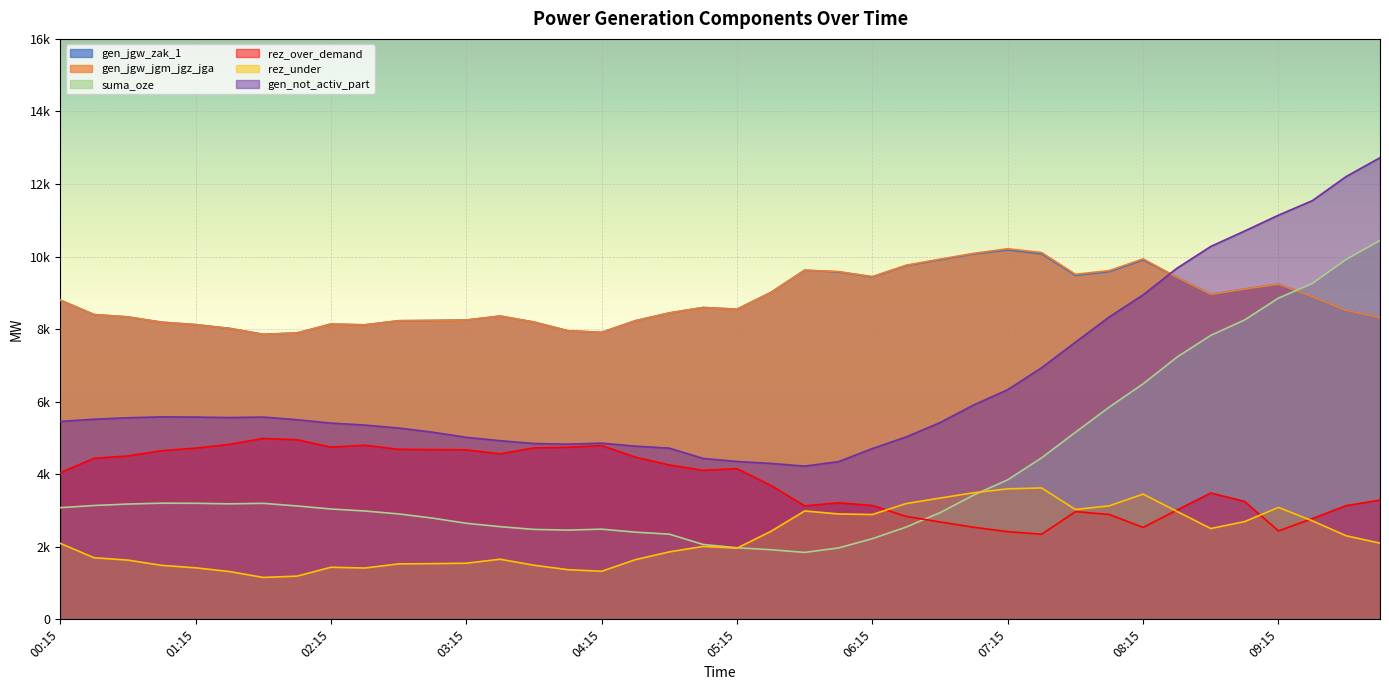

What is the value of the gen_not_activ_part point at the 39th from the left?

12206